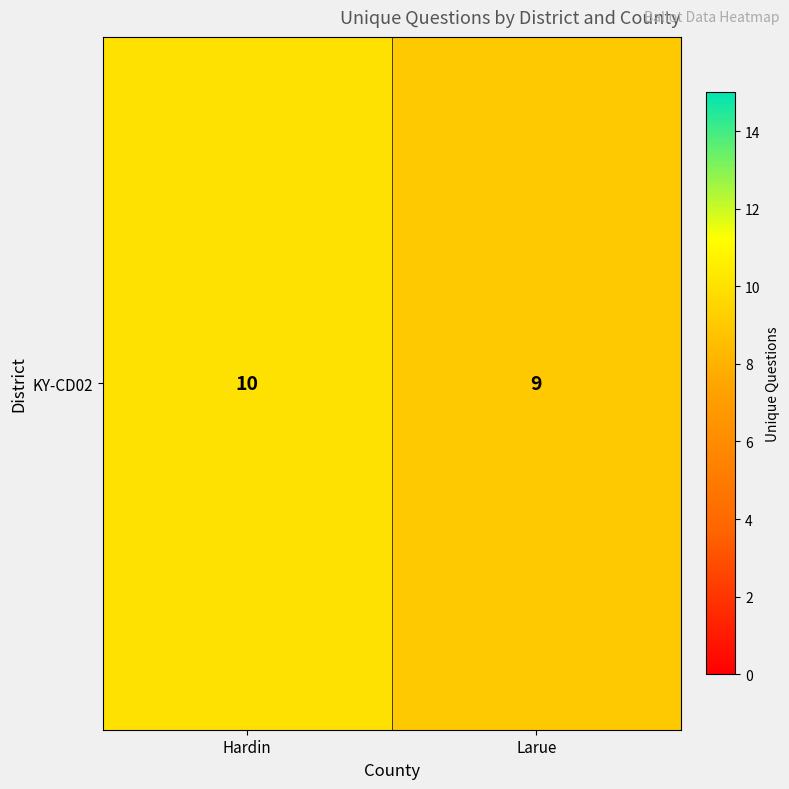

At which label is the value closest to 9?

Larue